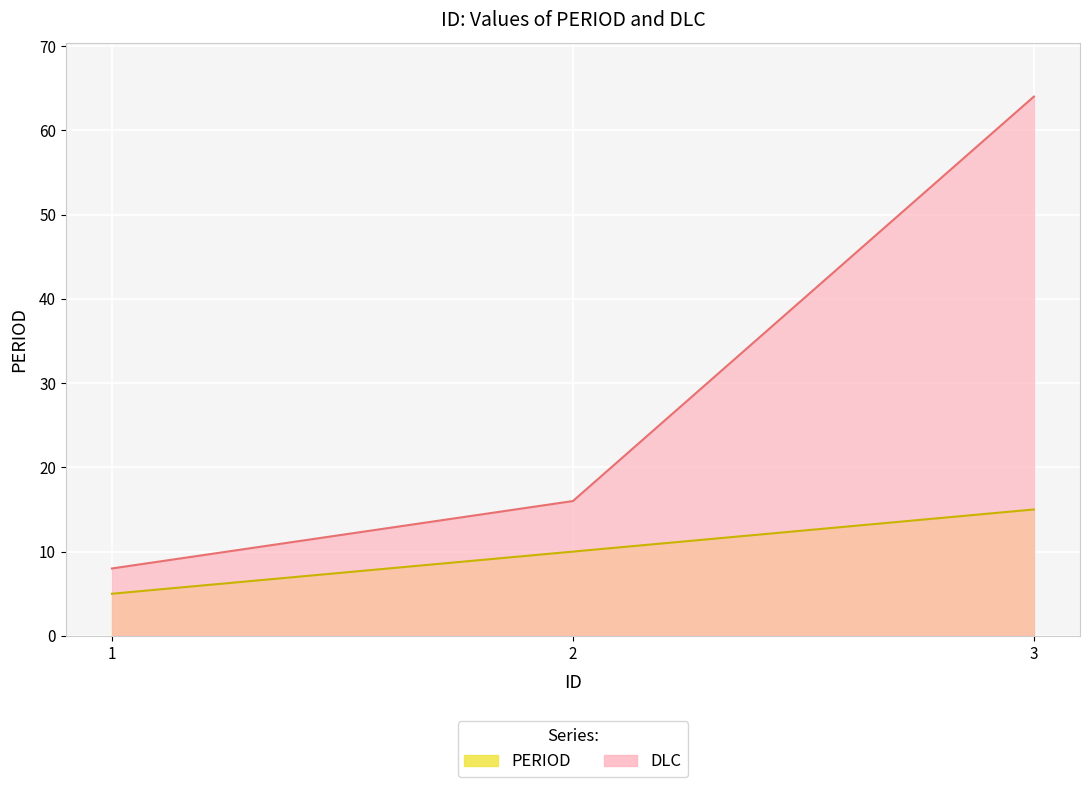

At which category is the sum across all series the highest?

3